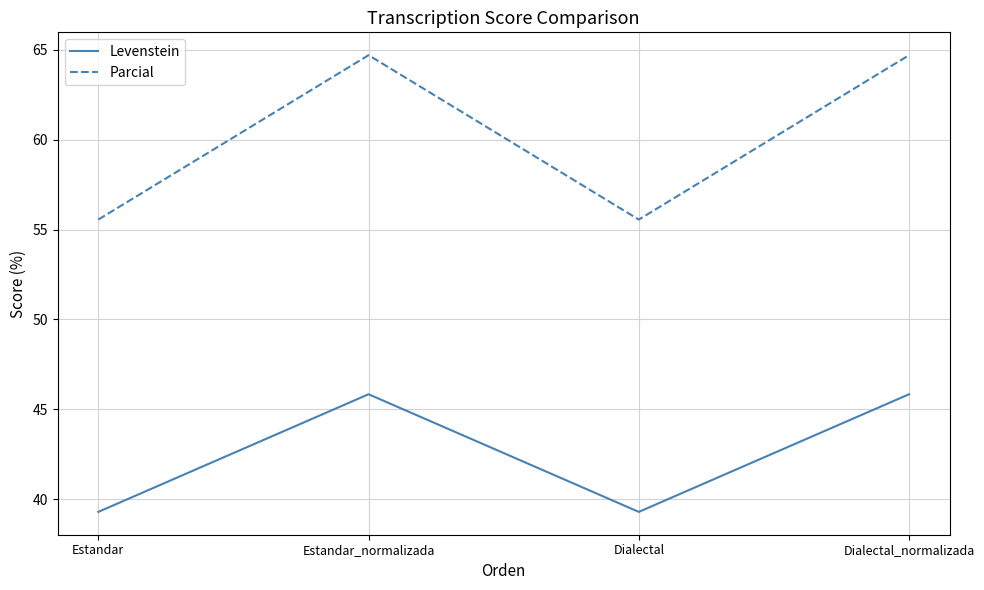

Reading left to right, transcribe all the data shown in this chart.

Levenstein: 39.3	45.8	39.3	45.8
Parcial: 55.6	64.7	55.6	64.7